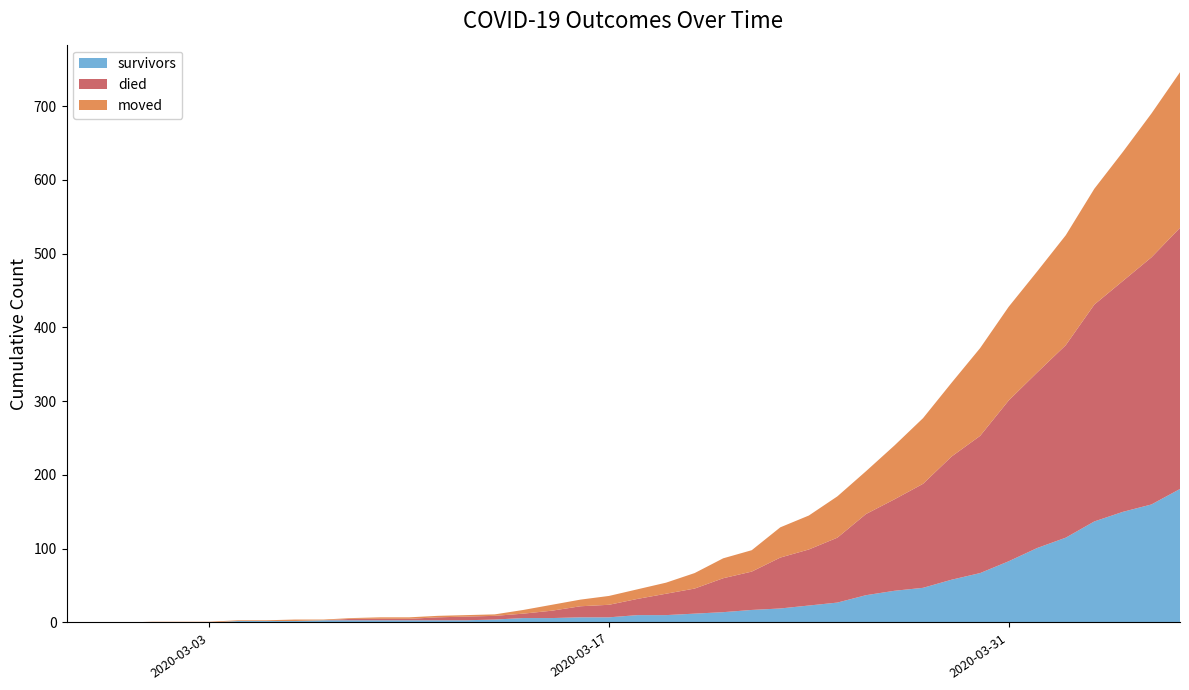

Reading left to right, list all the values displayed in this chart.

survivors: 0	0	0	0	0	0	2	2	2	3	3	3	3	3	3	4	6	6	7	7	10	10	12	14	17	19	23	27	37	43	47	58	67	83	101	115	137	150	160	181
died: 0	0	0	0	0	0	0	0	0	0	2	2	2	4	5	5	6	10	15	17	22	29	34	46	52	69	76	88	110	124	141	167	186	218	238	261	294	313	335	354
moved: 0	0	0	1	1	1	1	1	2	1	1	2	2	2	2	2	5	8	9	12	13	15	21	27	29	41	46	56	58	73	89	100	119	127	137	149	157	175	195	211